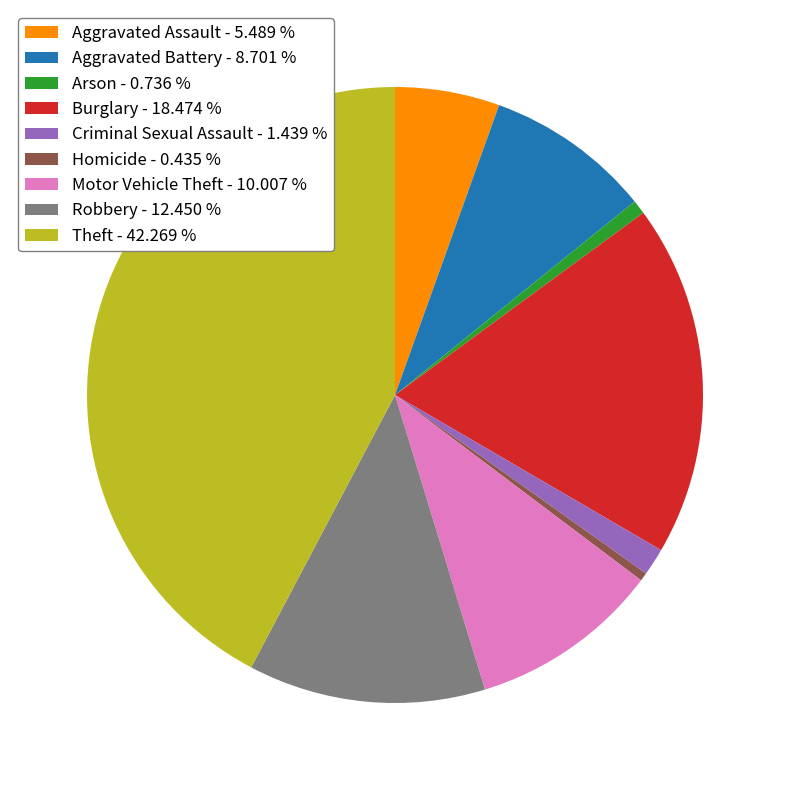

Is the sum of Homicide and Motor Vehicle Theft greater than half?

No